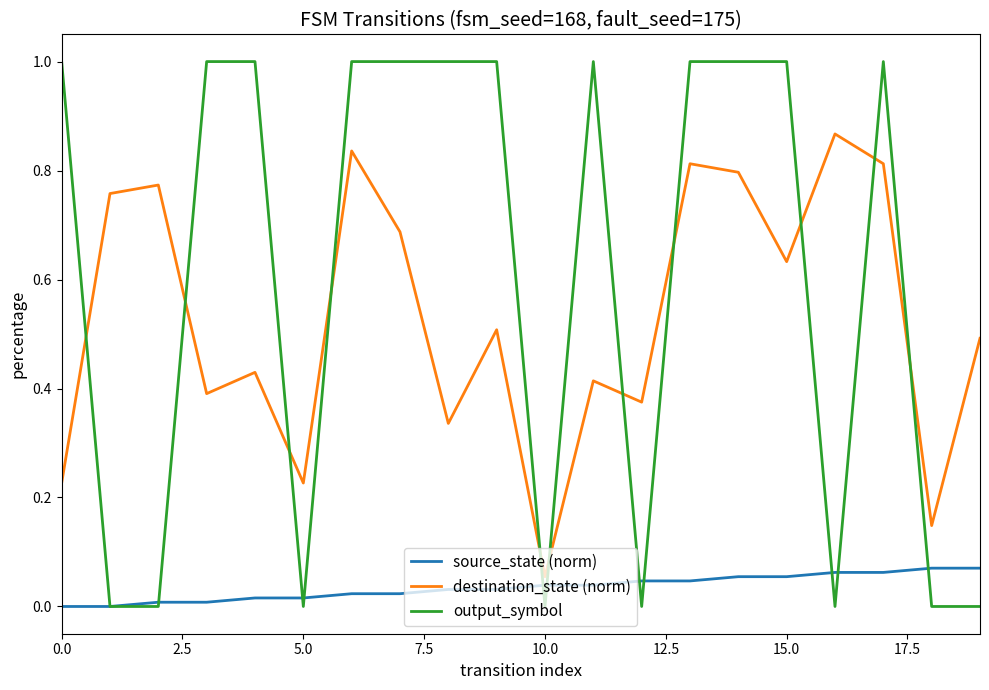

What is the greatest value displayed?

1.0